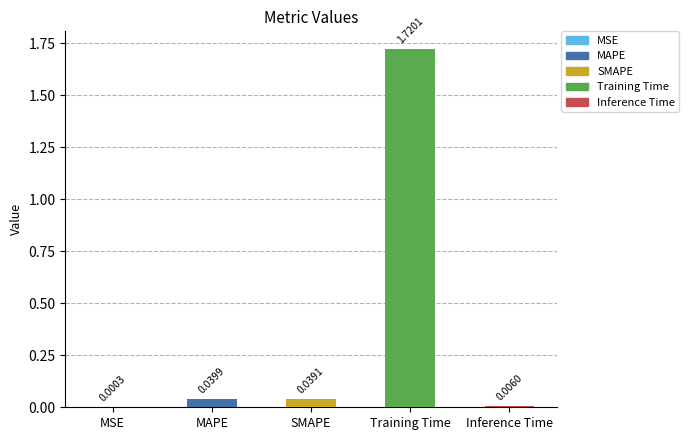

At which label is the value closest to 0?

MSE